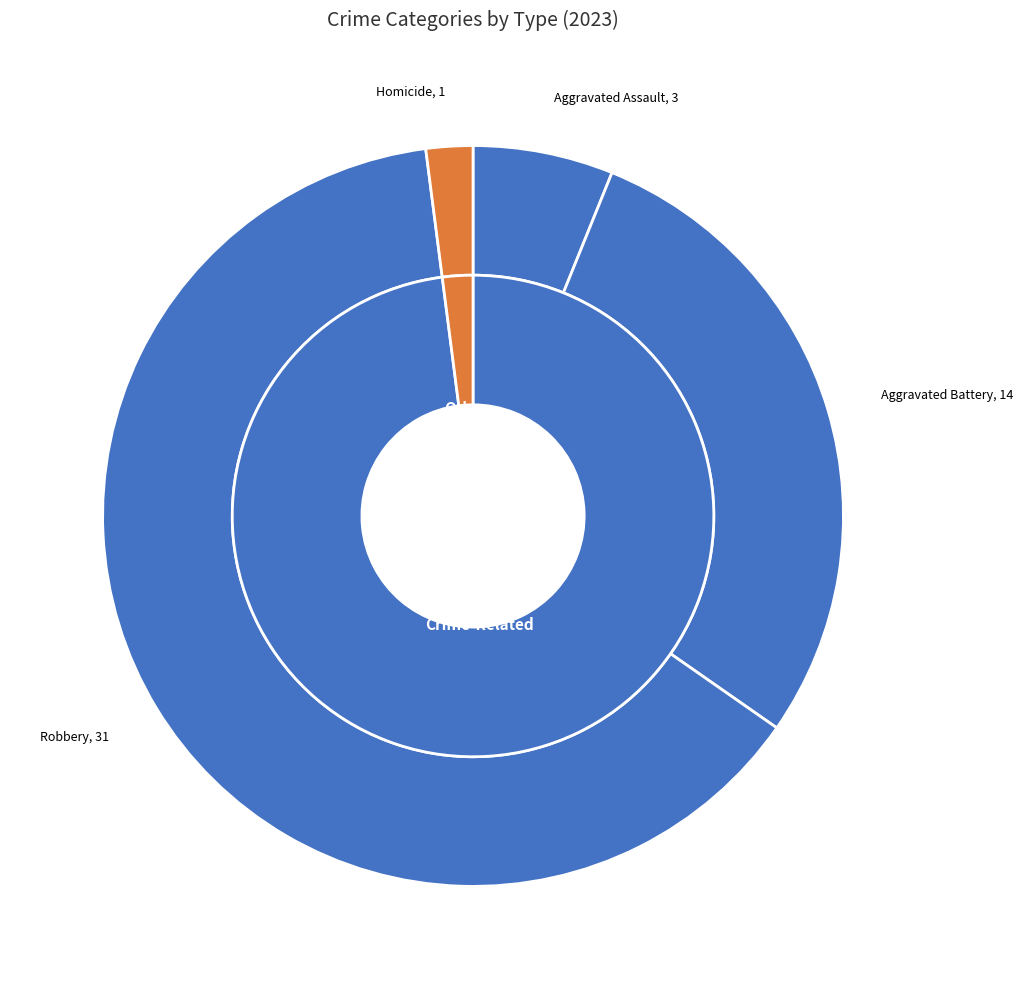

What is the ratio of the value at Homicide to the value at Aggravated Assault?

0.3